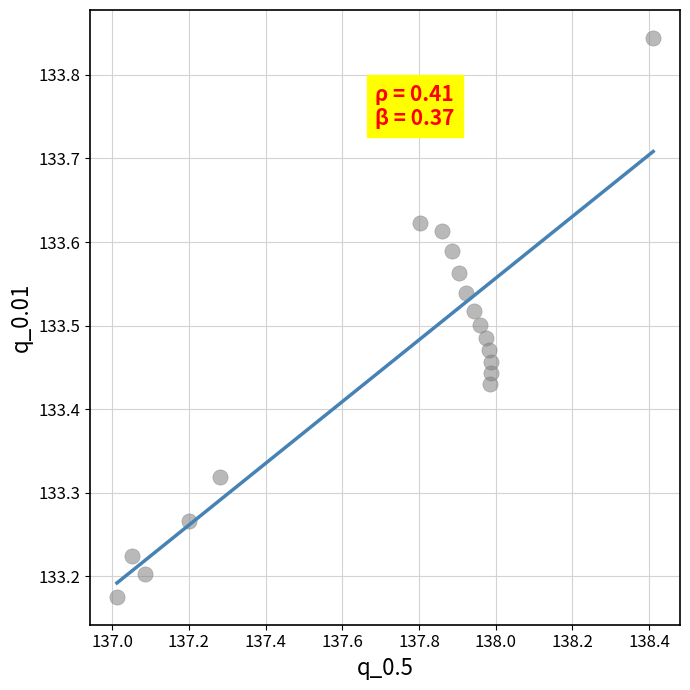

What is the range of X values (max minus min)?

1.4